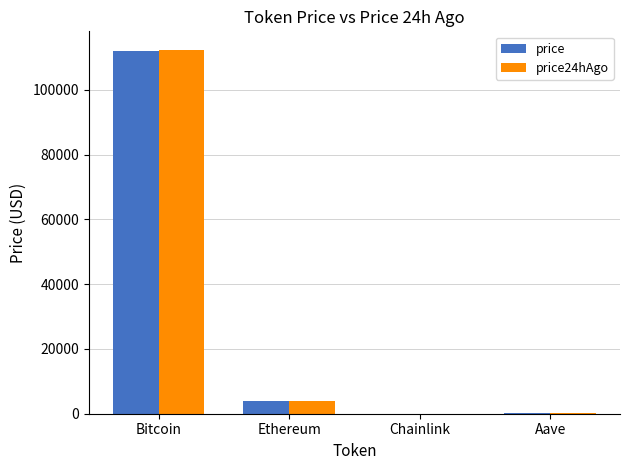

The price24hAgo series shows 112401.0 at Bitcoin. True or false?

True